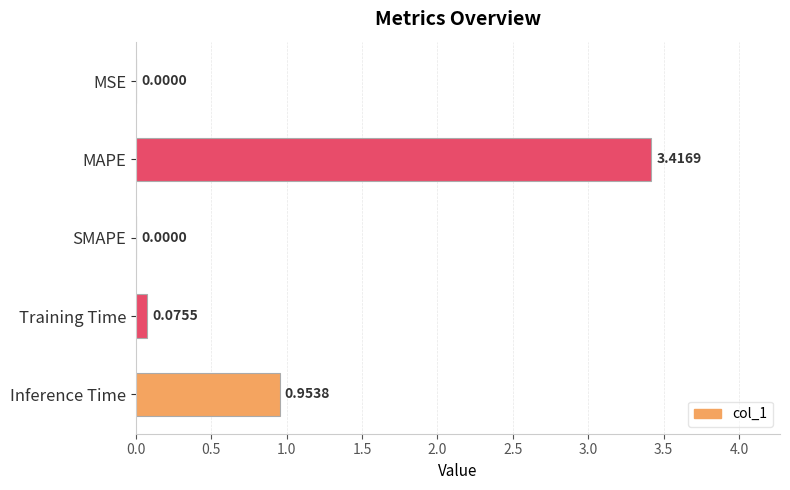

How many data points does each series have?

5